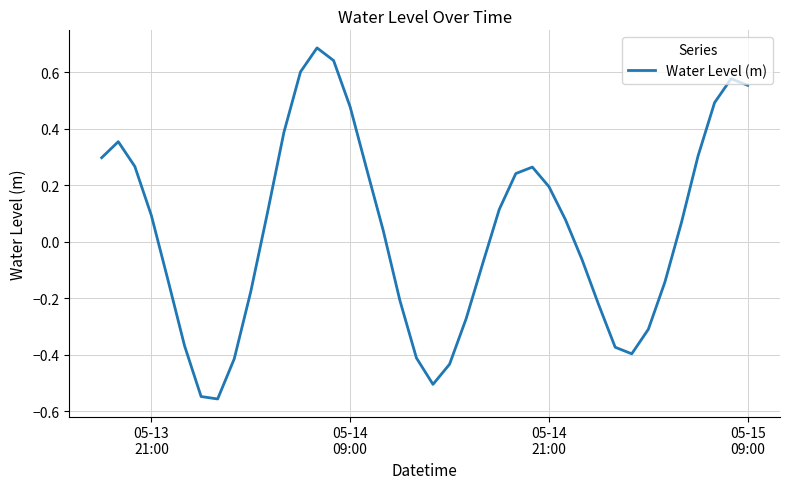

Reading right to left, list all the values displayed in this chart.

0.6	0.6	0.5	0.3	0.1	-0.1	-0.3	-0.4	-0.4	-0.2	-0.1	0.1	0.2	0.3	0.2	0.1	-0.1	-0.3	-0.4	-0.5	-0.4	-0.2	0.0	0.3	0.5	0.6	0.7	0.6	0.4	0.1	-0.2	-0.4	-0.6	-0.5	-0.4	-0.1	0.1	0.3	0.4	0.3